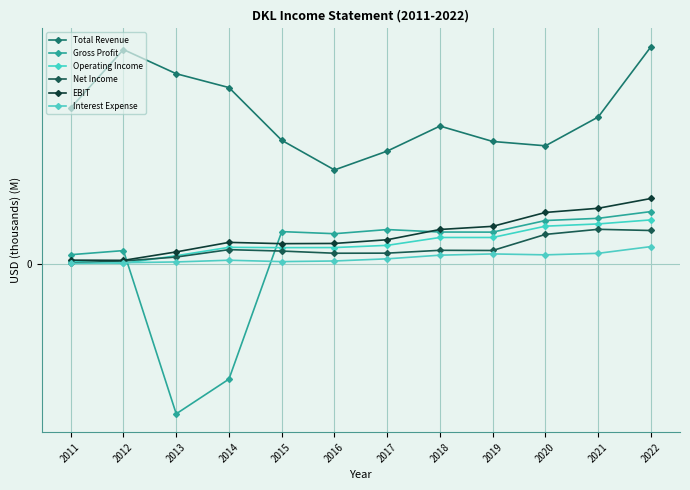

Does the chart have visible grid lines?

Yes